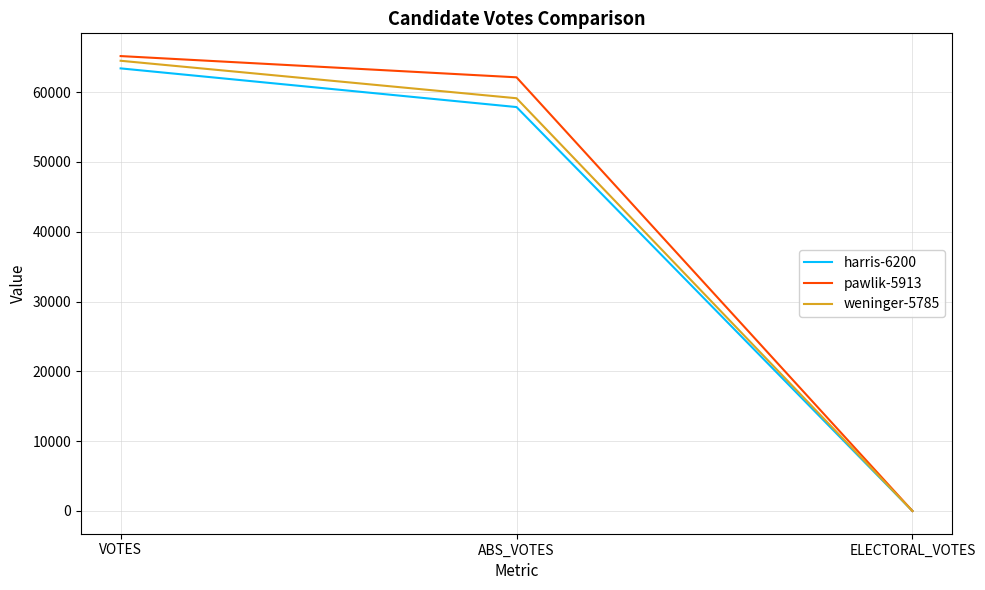

What is the difference between the pawlik-5913 values at ABS_VOTES and ELECTORAL_VOTES?

62129